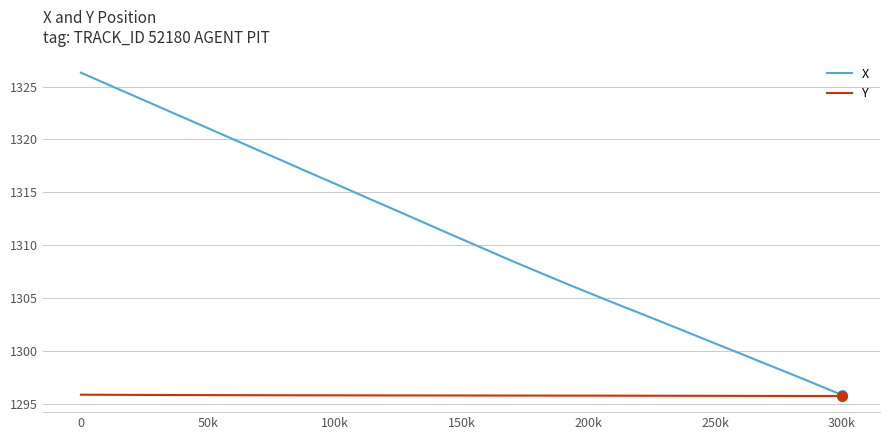

Which series has the largest total across all categories?

X